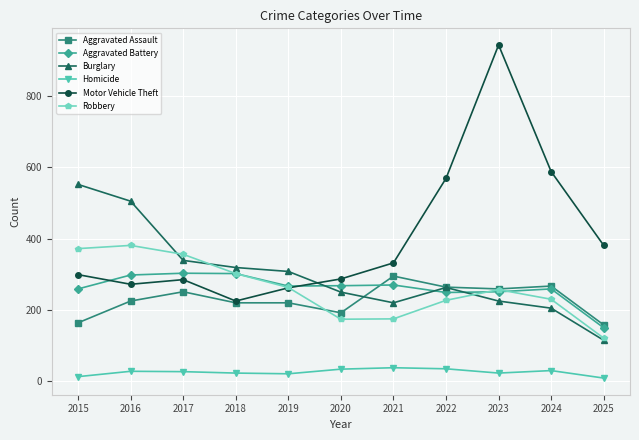

How many interior local valleys does the Robbery series have?

1